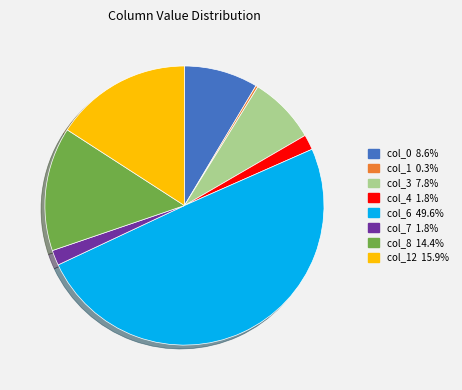

Does any single category account for the majority?

No